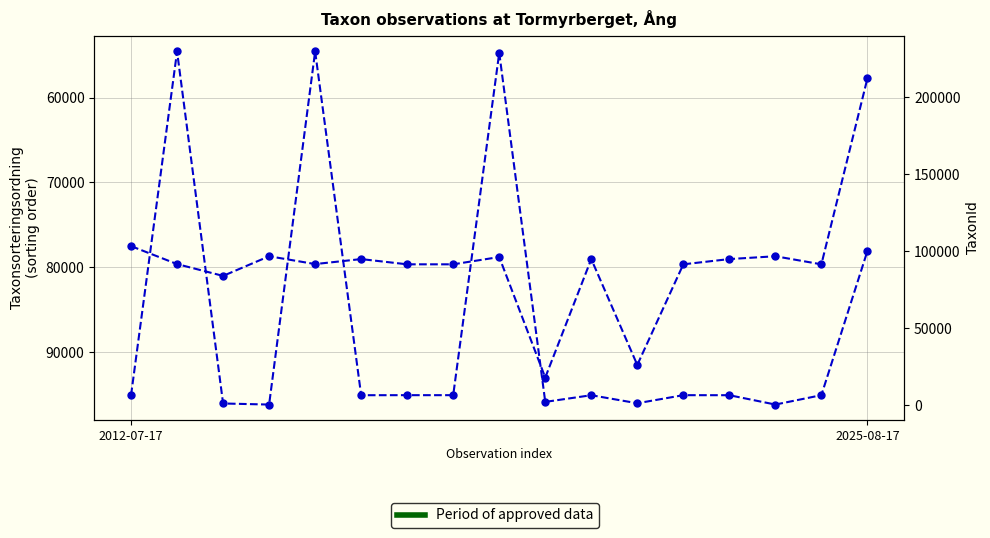

How many times do TaxonId and Taxonsorteringsordning cross each other?

7